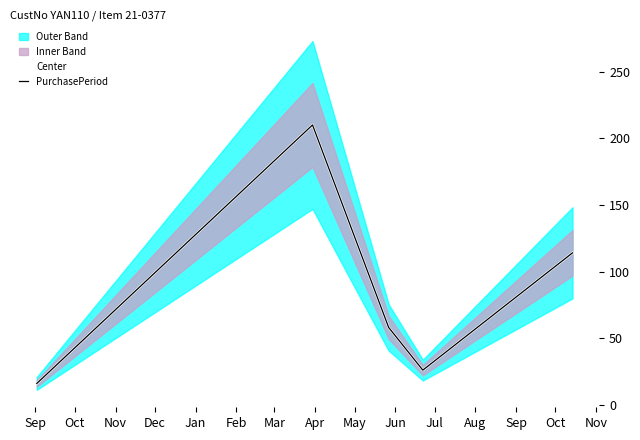

True or false: Center and PurchasePeriod cross at least once.

False